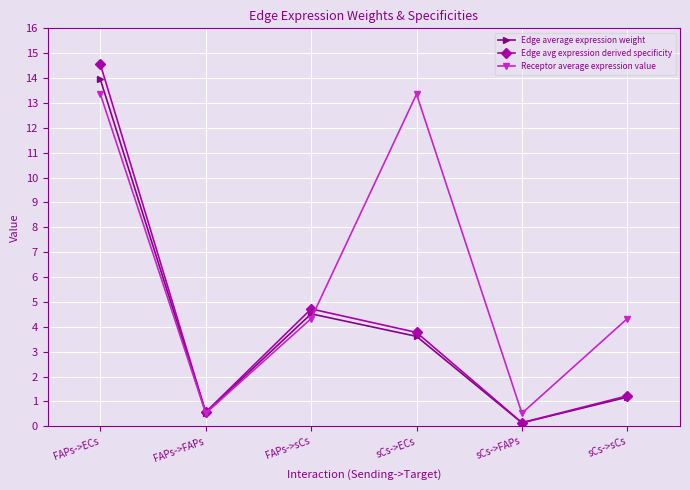

Which series changed the most between FAPs->ECs and FAPs->FAPs?

Edge avg expression derived specificity